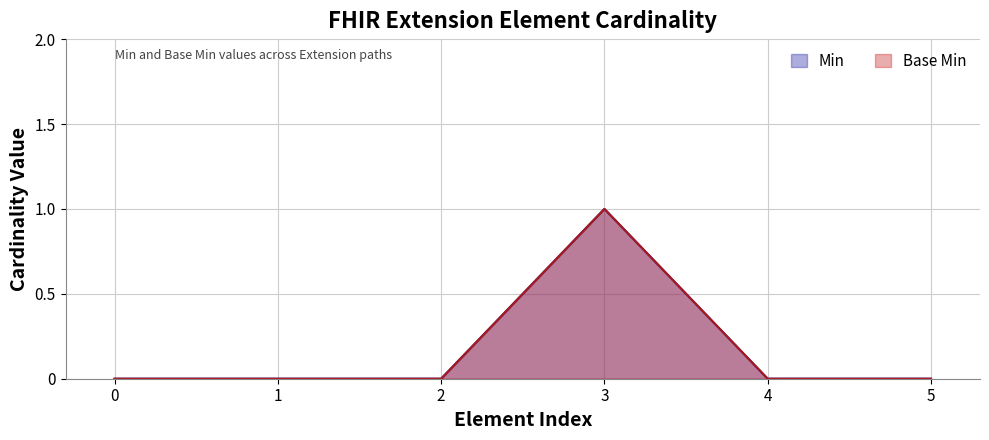

In Min, how many points are higher than both neighbors (excluding endpoints)?

1